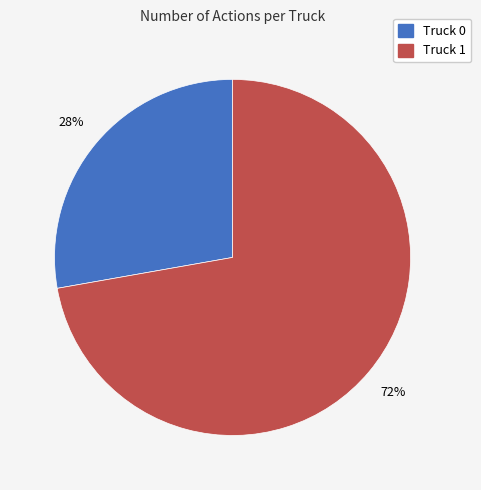

How many slices are in this pie chart?

2